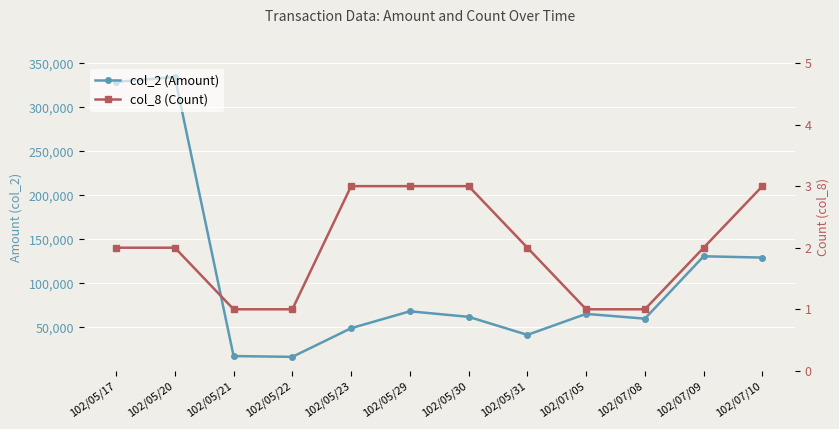

The col_2 (Amount) series shows 68200 at 102/05/29. True or false?

True